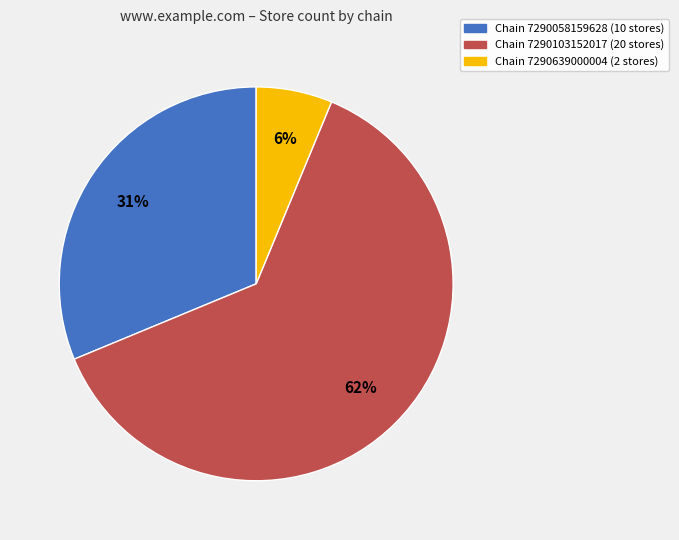

Which category accounts for the majority?

Chain 7290103152017 (20 stores)